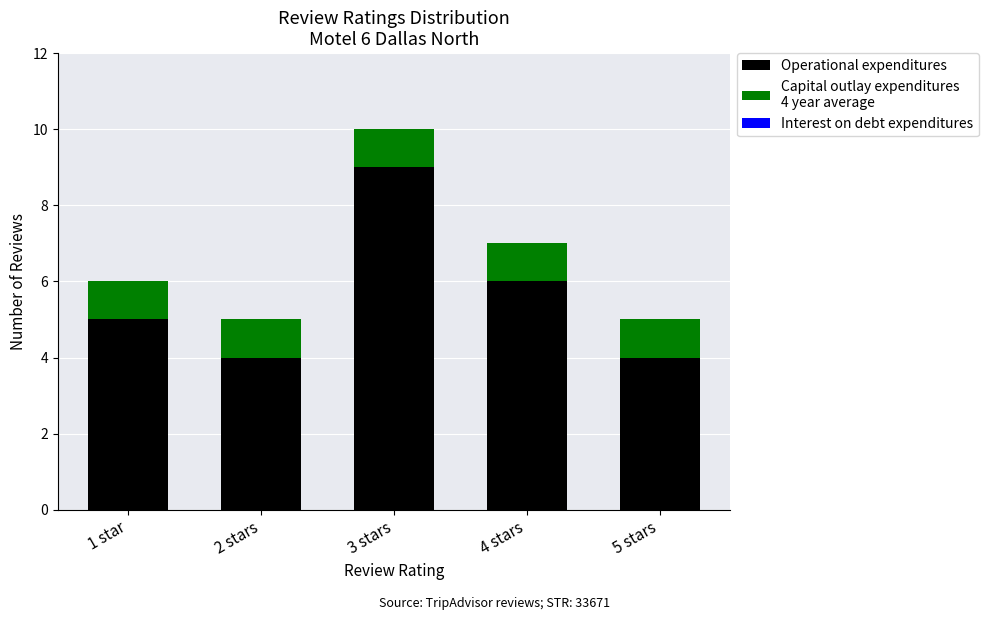

What is the total value across all series at 2 stars?

5